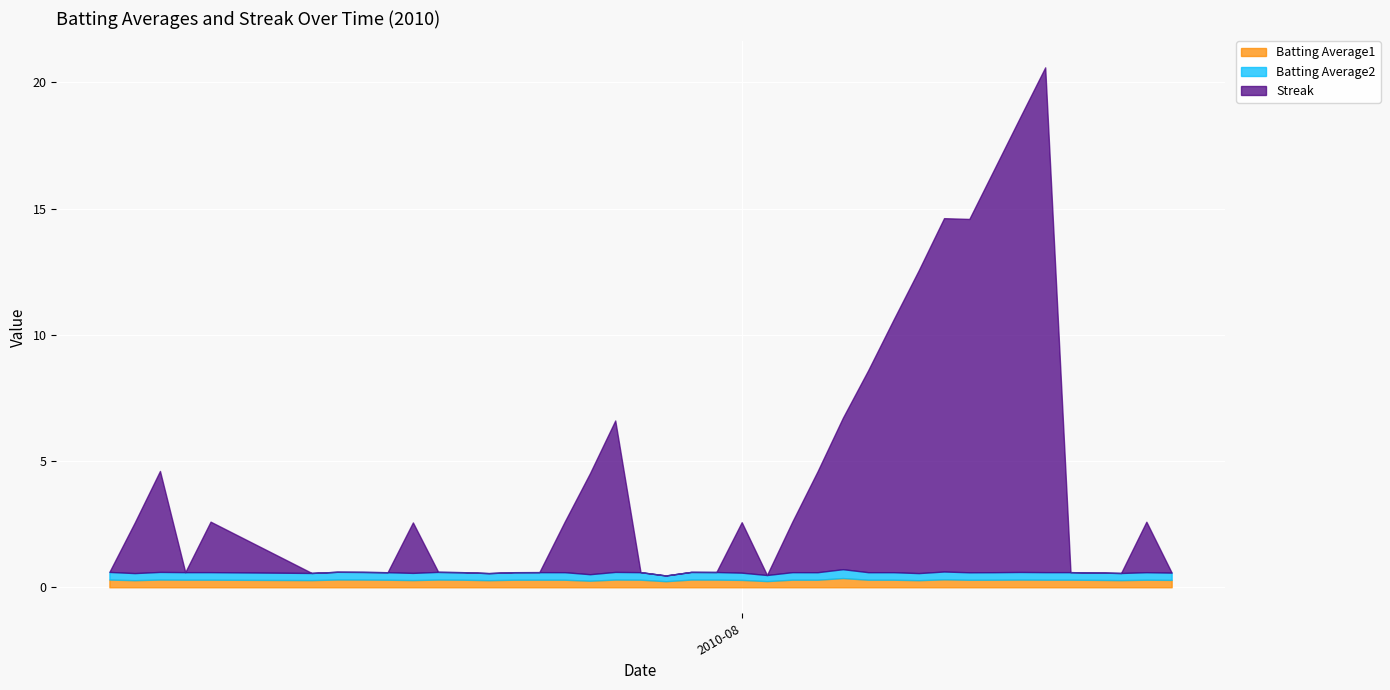

What is the total value across all series at 2010-08-07?

10.6